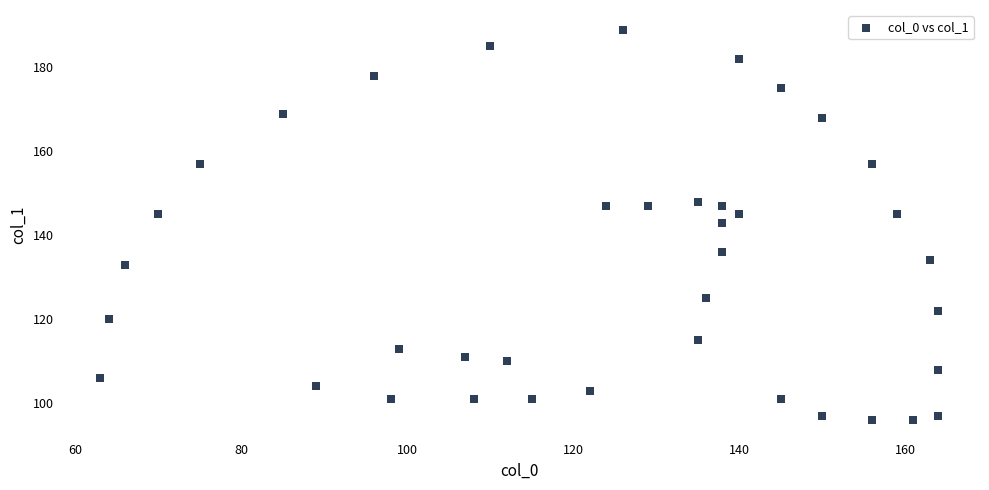

What is the range of Y values (max minus min)?

93